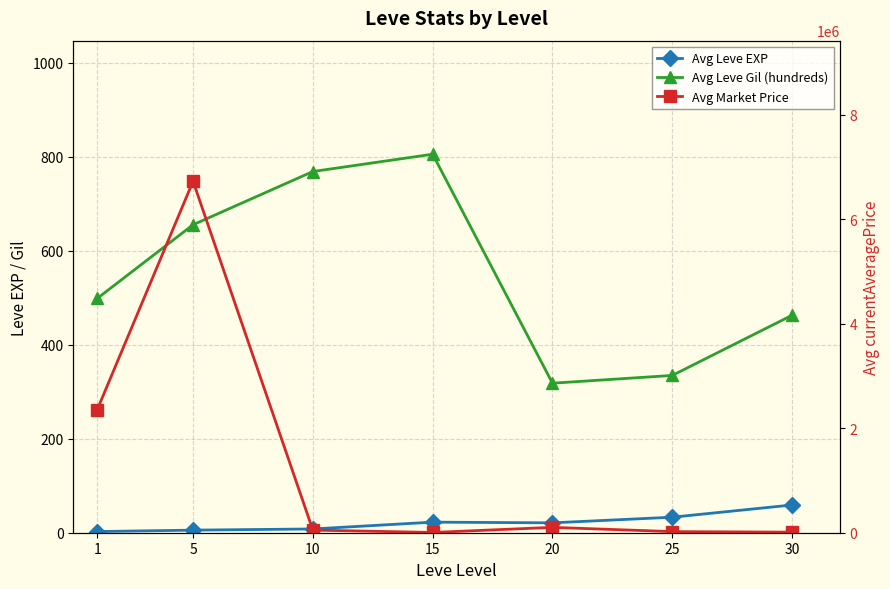

True or false: Avg Leve Gil (hundreds) has a value of 991.8 at 5.

False